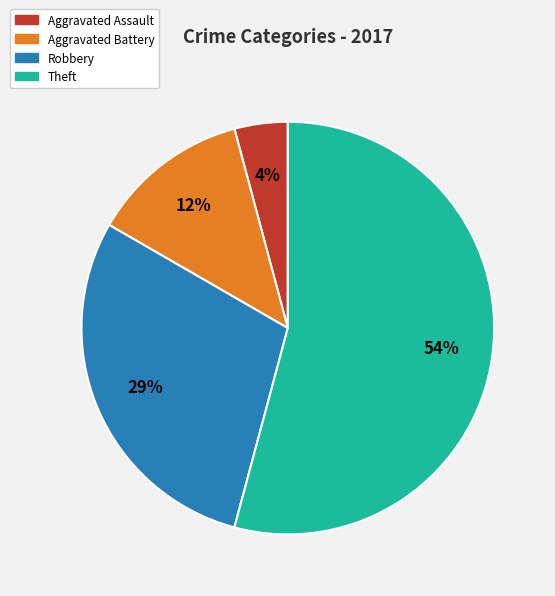

How many segments does this pie chart have?

4